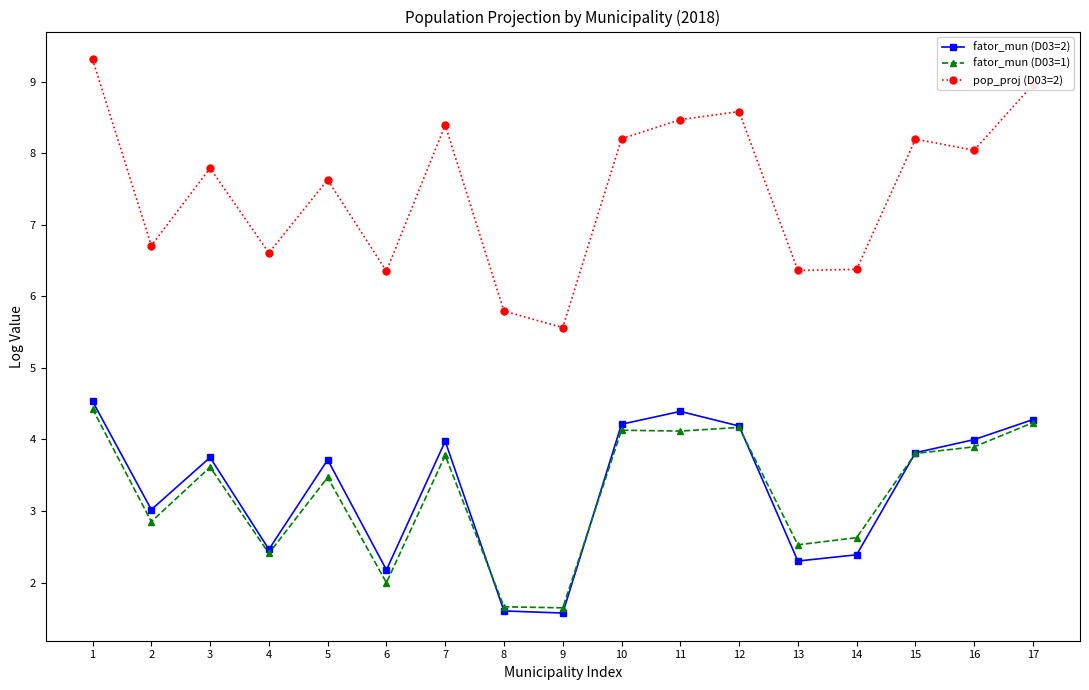

What is the approximate value of fator_mun (D03=1) at 15?

3.8